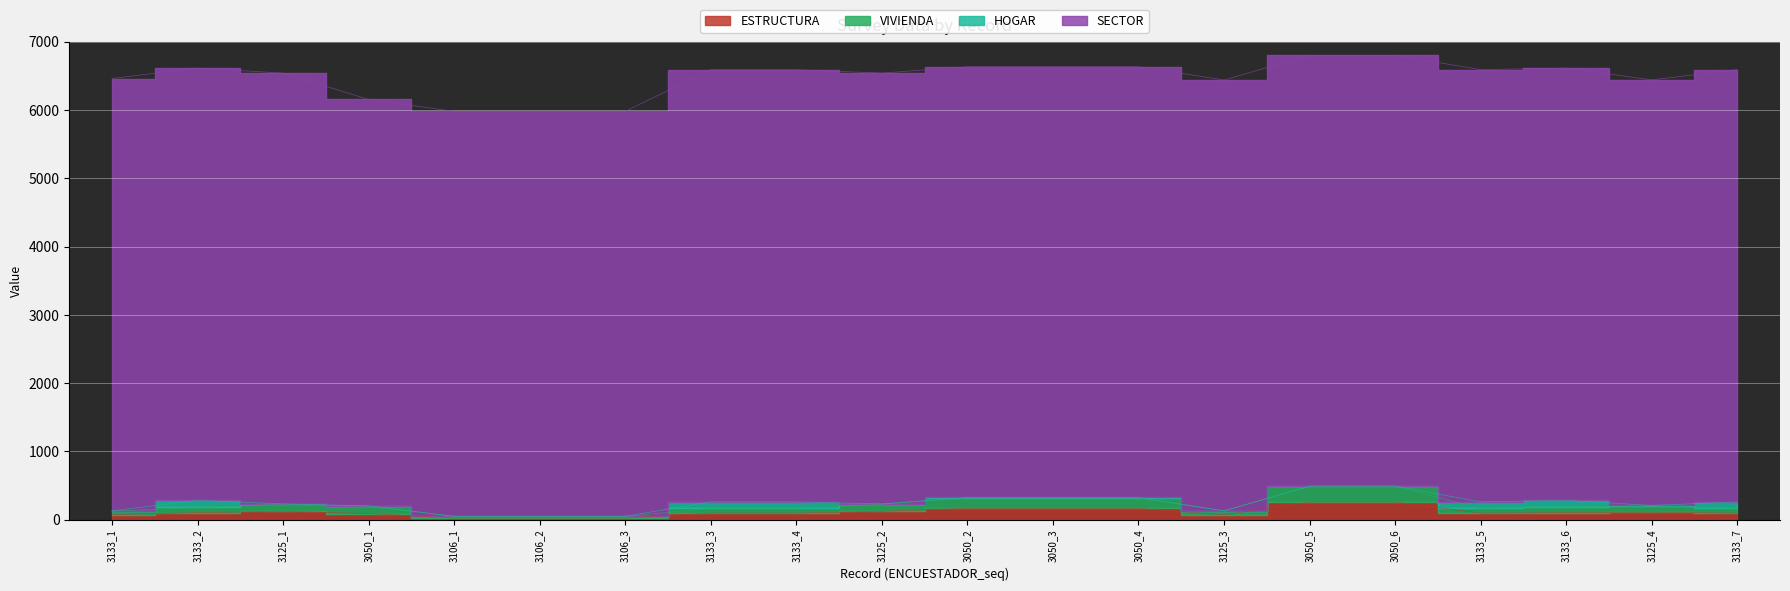

The value of ESTRUCTURA at 3125_1 is 121. True or false?

True